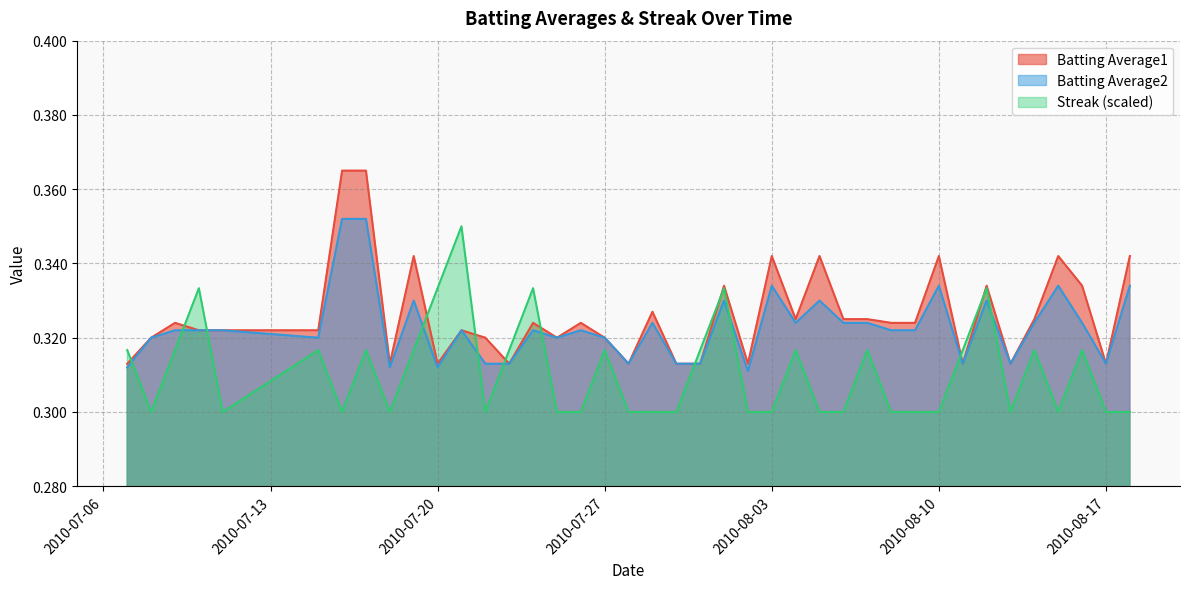

What is the label of the 27th point from the left?

2010-08-05